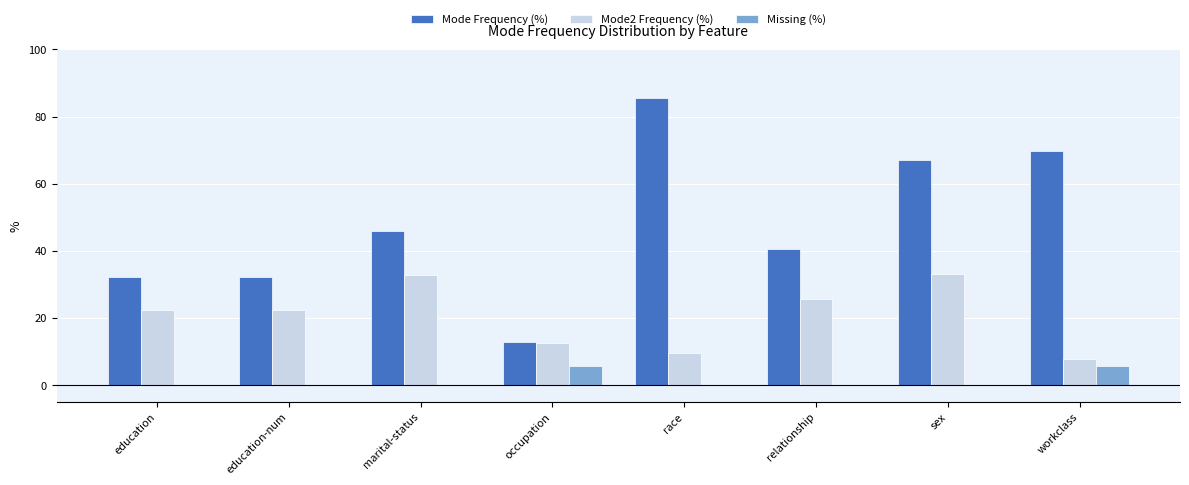

Which category has the highest value in the Mode Frequency (%) series?

race